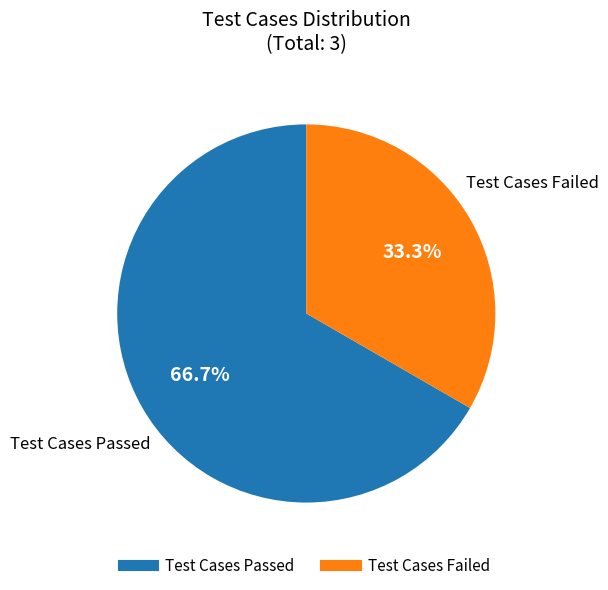

Is there a majority slice in this chart?

Yes